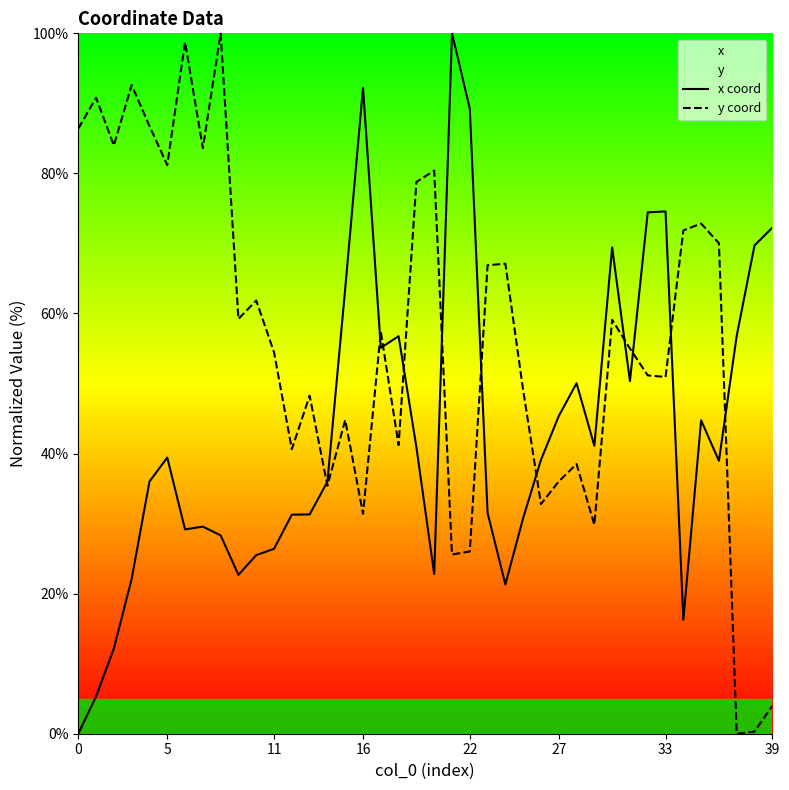

What is the total value across all series at 33?

125.5